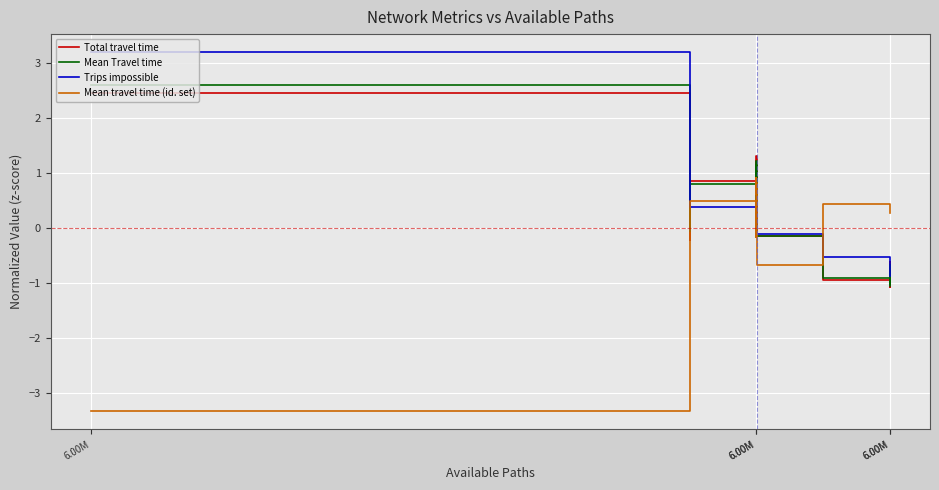

What are all the series names shown in the legend?

Total travel time, Mean Travel time, Trips impossible, Mean travel time (id. set)